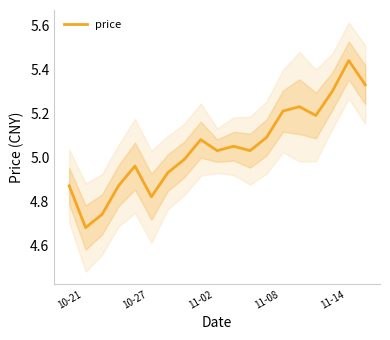

At which category does the chart reach its peak across all series?

17